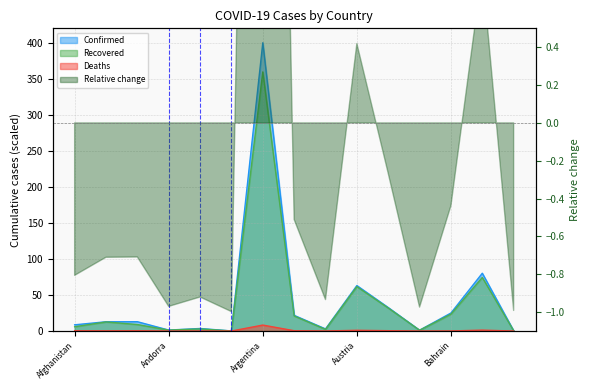

True or false: Recovered and Confirmed cross at least once.

False